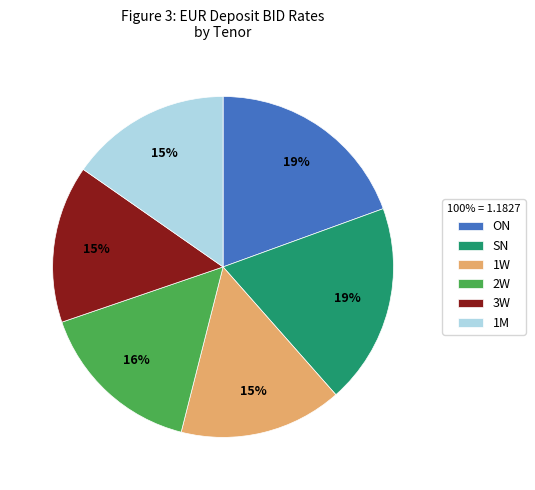

Is the sum of SN and 3W greater than half?

No